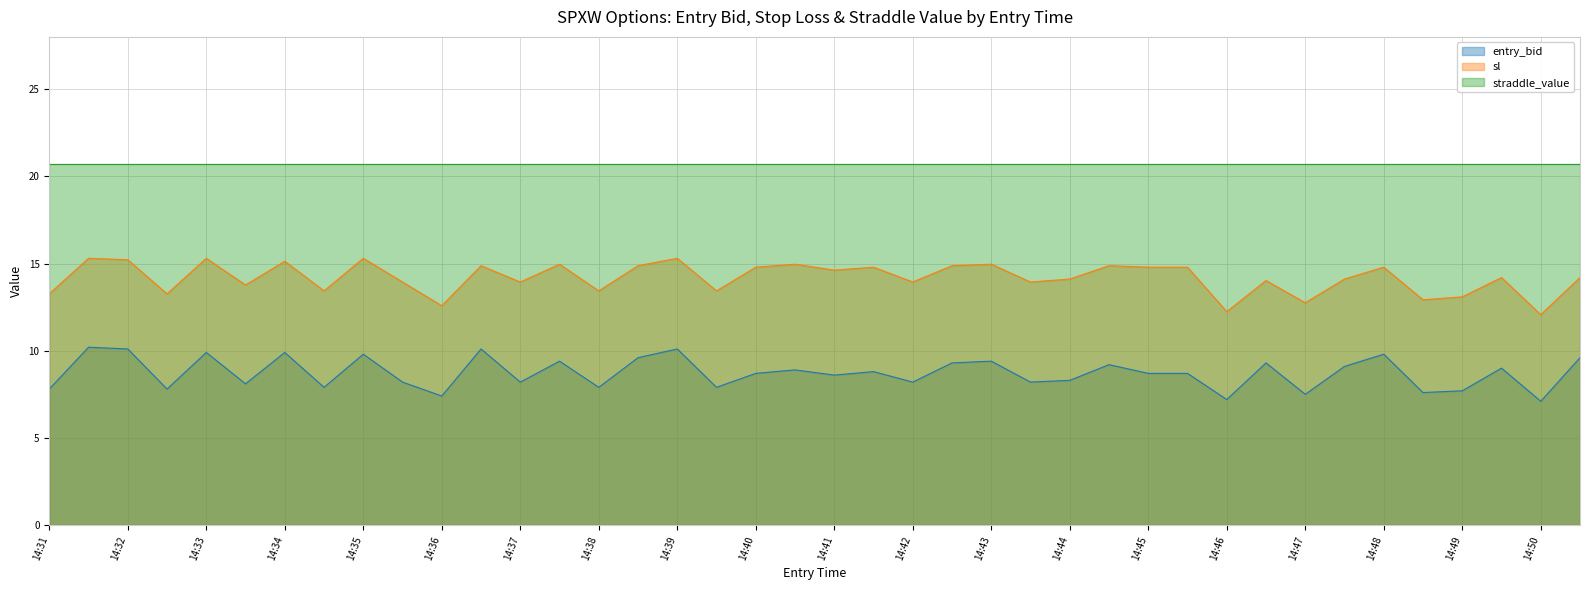

Rank the series by their average value, from lowest to highest.

entry_bid, sl, straddle_value